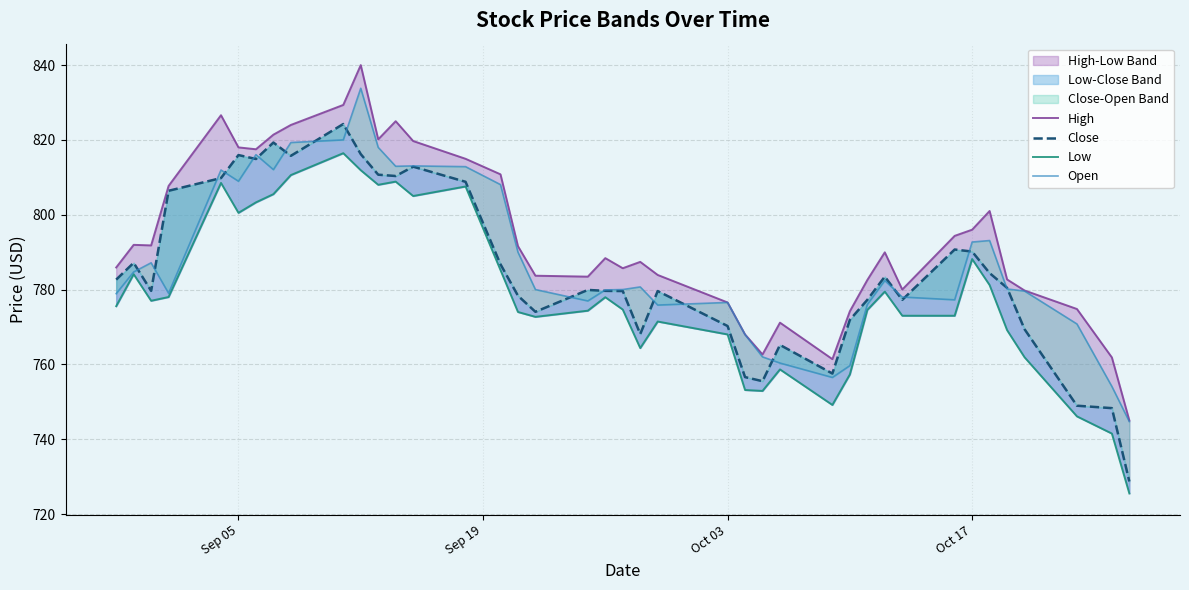

True or false: High and Low intersect in this chart.

False